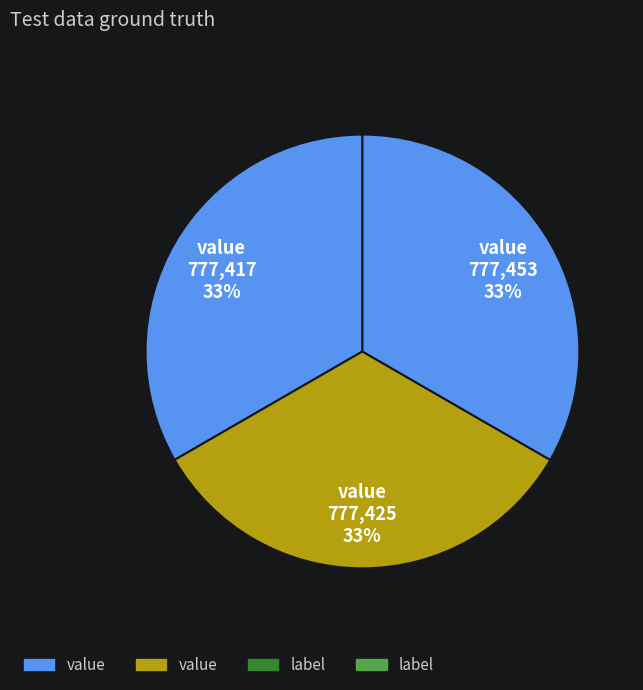

Is there any slice that represents more than half of the pie?

No